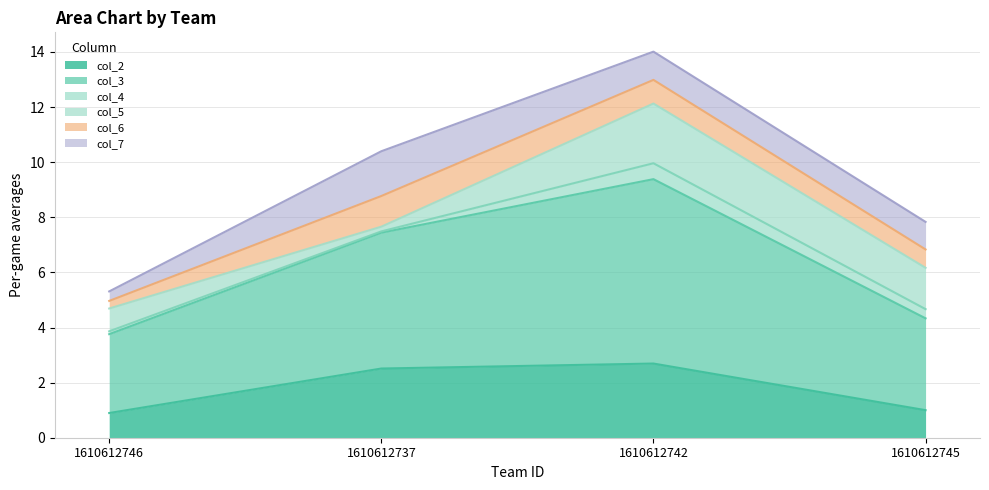

At which label is col_7 closest to 0?

1610612746